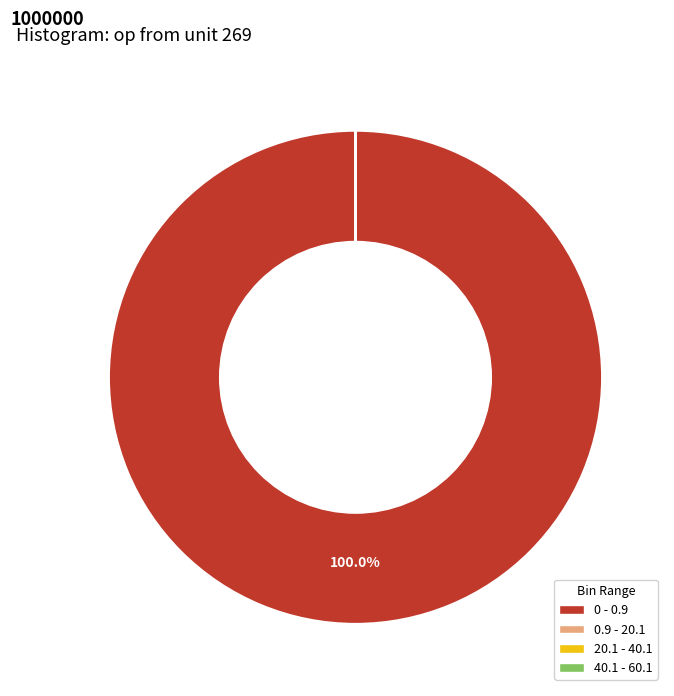

To the nearest percent, what is the average slice percentage?

25%